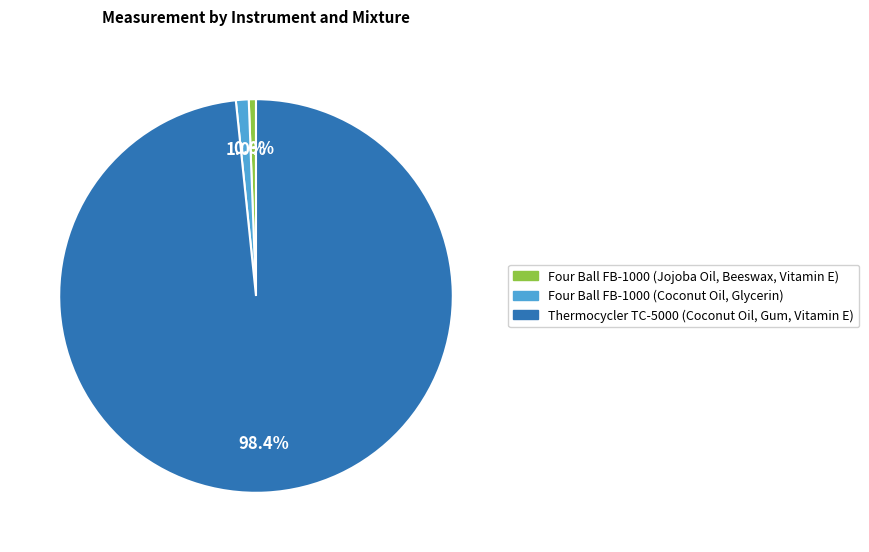

Rank the categories by value from highest to lowest.

Thermocycler TC-5000 (Coconut Oil, Gum, Vitamin E), Four Ball FB-1000 (Coconut Oil, Glycerin), Four Ball FB-1000 (Jojoba Oil, Beeswax, Vitamin E)